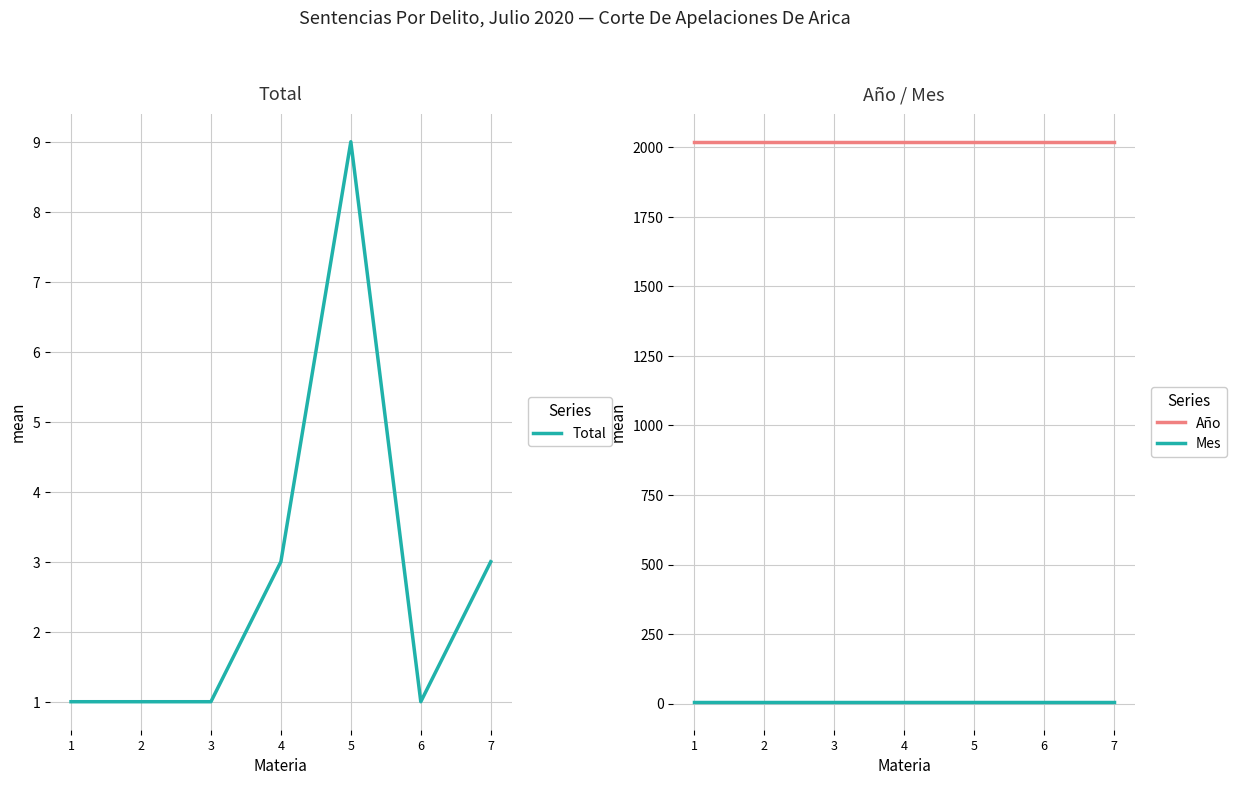

Reading left to right, extract all data points from this chart.

Total: 1=1	2=1	3=1	4=3	5=9	6=1	7=3
Año: 1=2020	2=2020	3=2020	4=2020	5=2020	6=2020	7=2020
Mes: 1=7	2=7	3=7	4=7	5=7	6=7	7=7